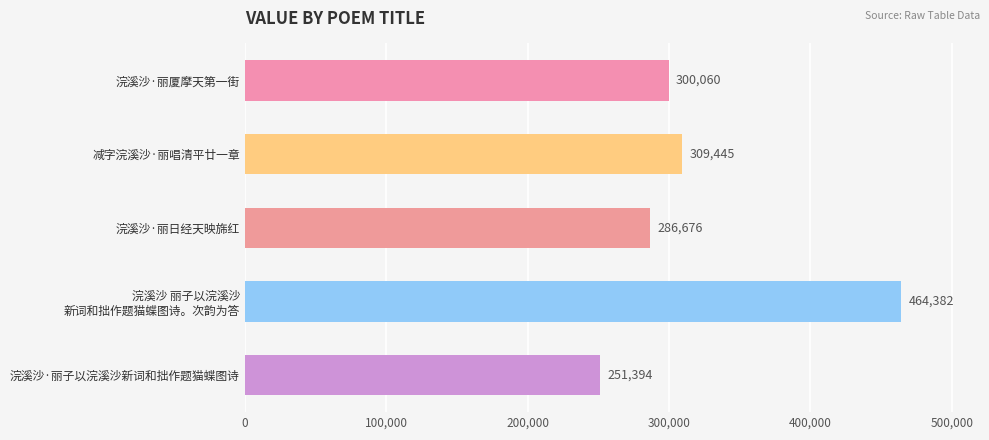

What is the label of the 5th bar from the top?

浣溪沙·丽子以浣溪沙新词和拙作题猫蝶图诗